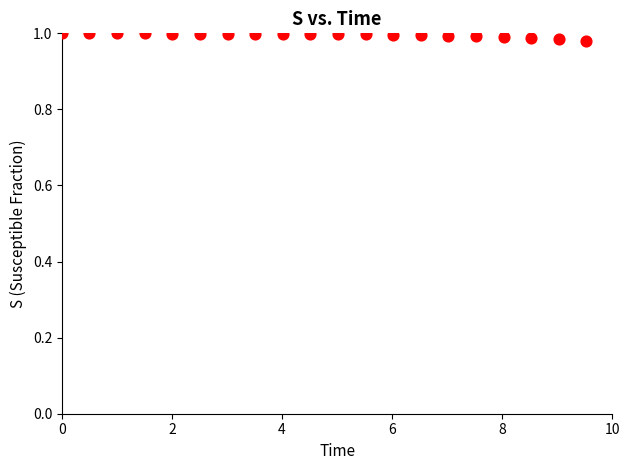

What is the range of X values (max minus min)?

9.5